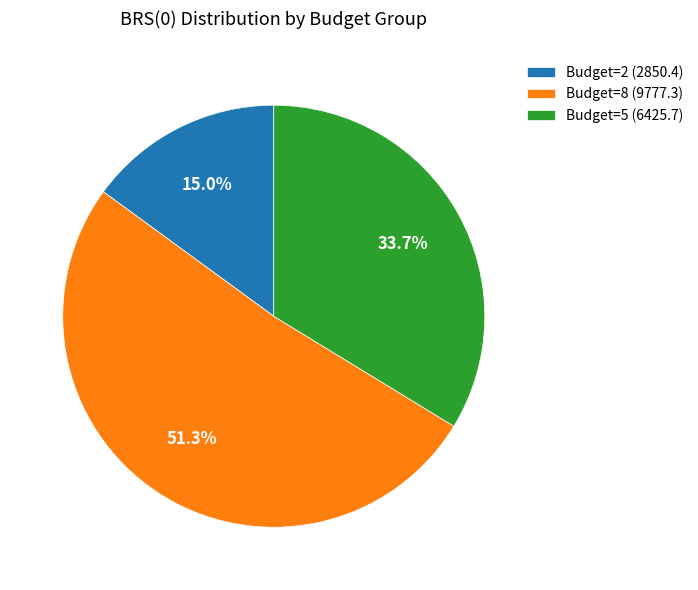

Which category accounts for the majority?

Budget=8 (9777.3)